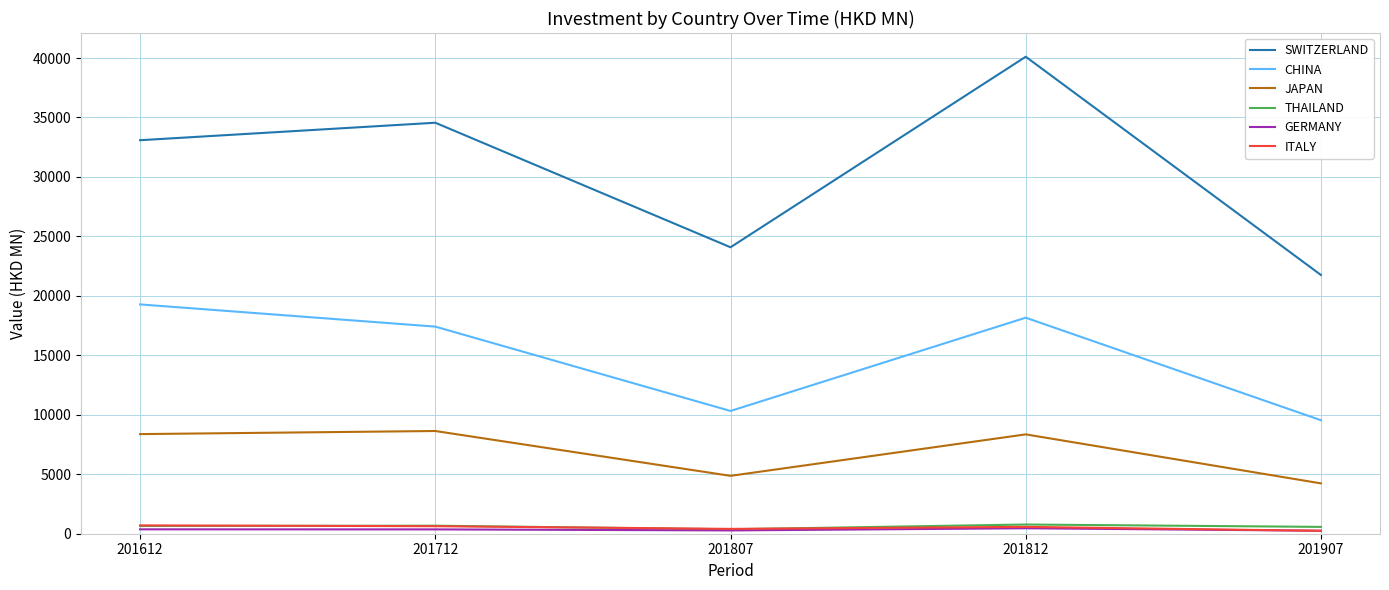

Which series has the widest spread of values?

SWITZERLAND